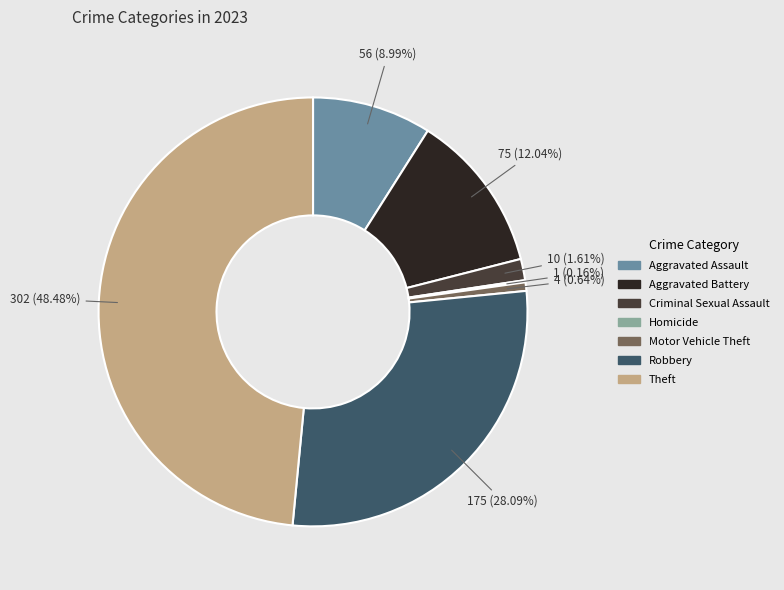

Is there a majority slice in this chart?

No